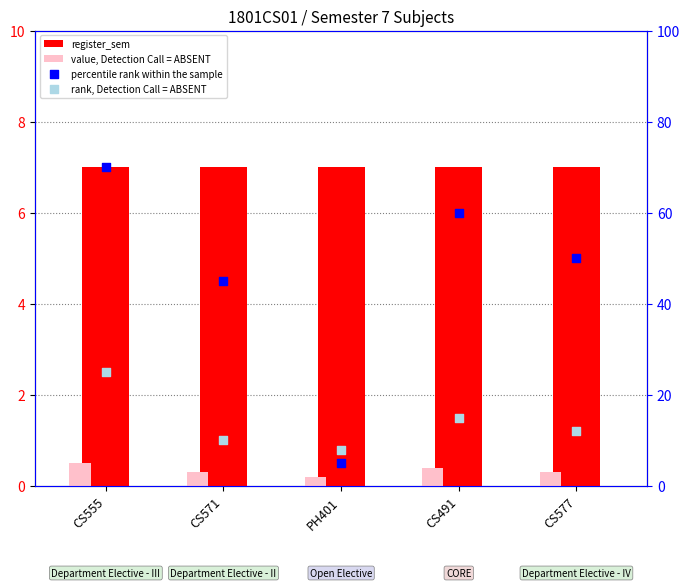

Which series has the largest total across all categories?

percentile rank within the sample